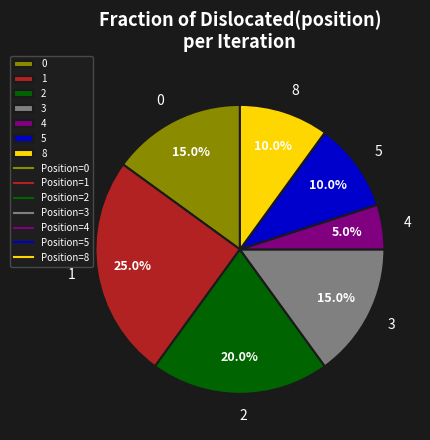

Count the number of slices in the pie.

7